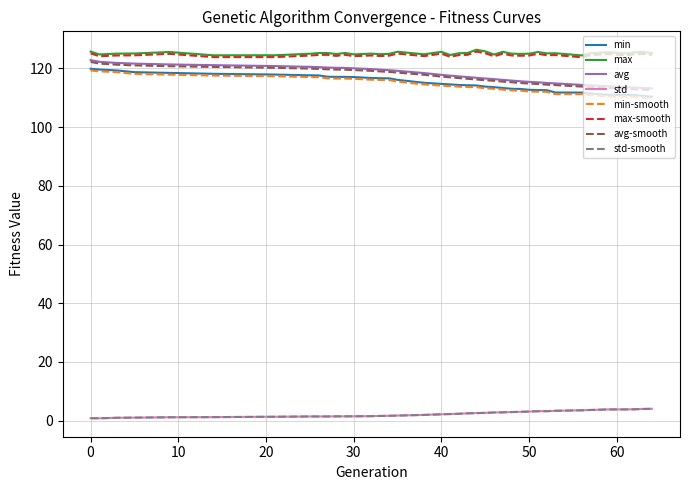

What is the highest value of the avg-smooth series?

122.2